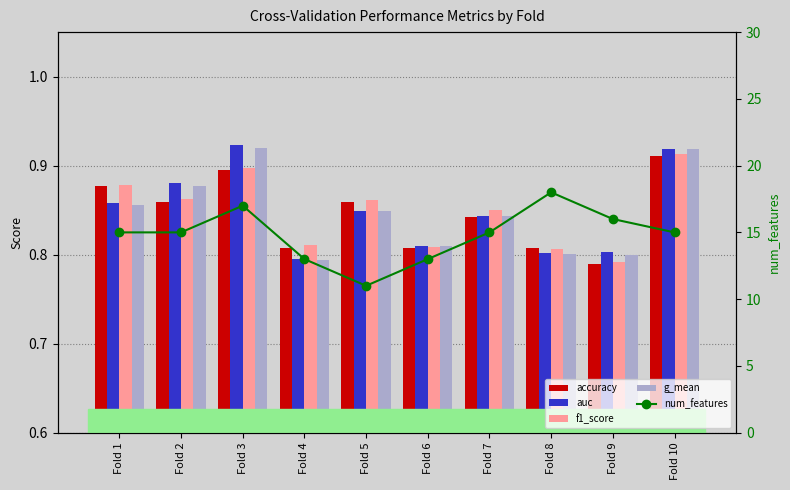

What is the sum of all accuracy values?

8.5